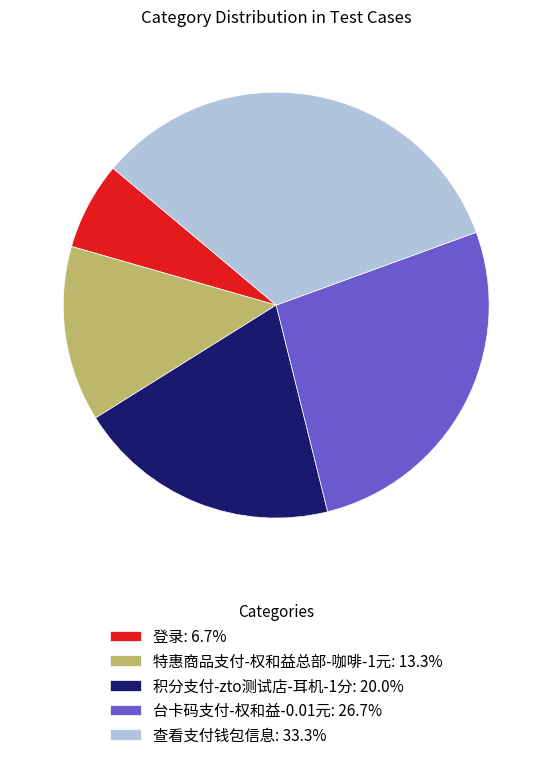

Rank the categories by value from highest to lowest.

查看支付钱包信息, 台卡码支付-权和益-0.01元, 积分支付-zto测试店-耳机-1分, 特惠商品支付-权和益总部-咖啡-1元, 登录